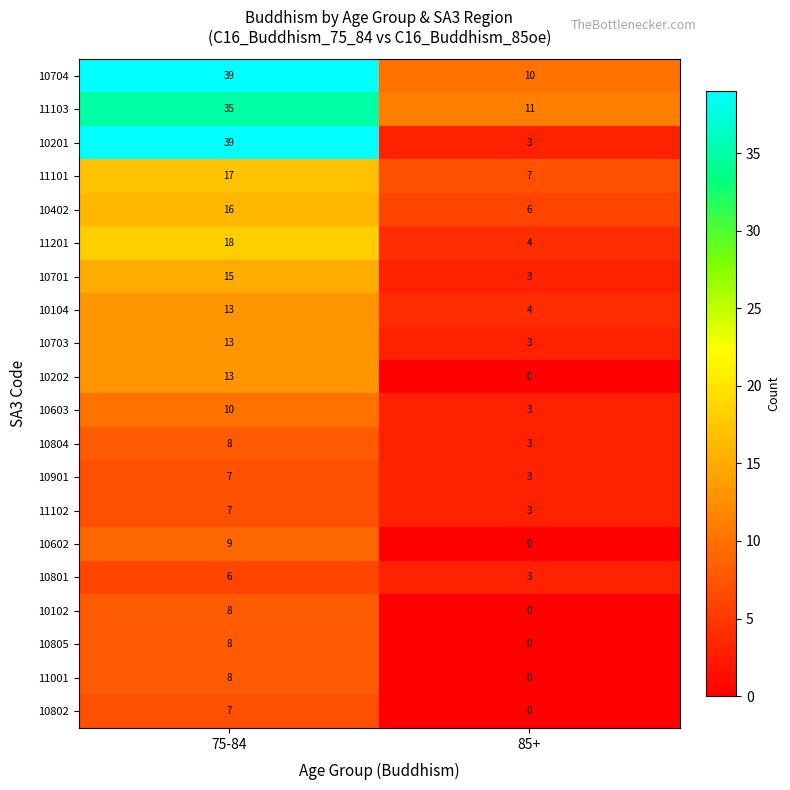

What is the total value across all series at 85+?

66